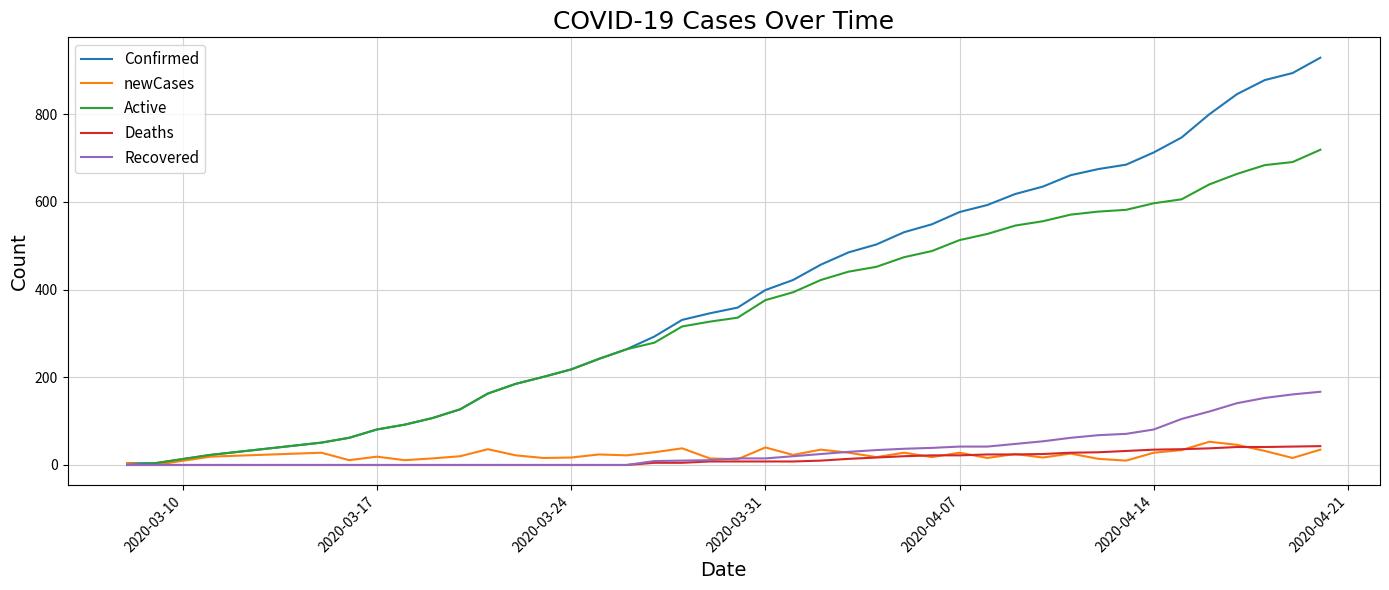

What are all the series names shown in the legend?

Confirmed, newCases, Active, Deaths, Recovered